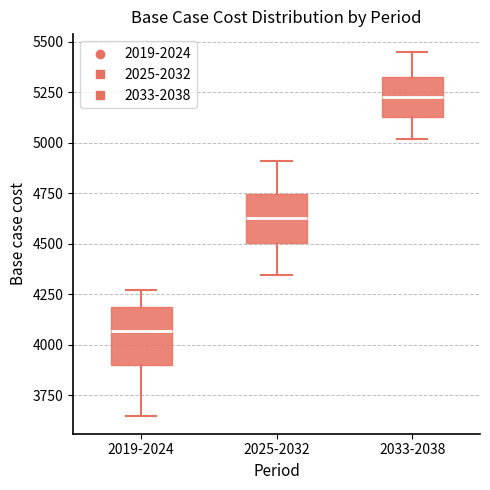

Where does the upper whisker of the box for 2019-2024 end on the y-axis? The values are not printed on the chart, so give them approximately, as read against the axis.

4250